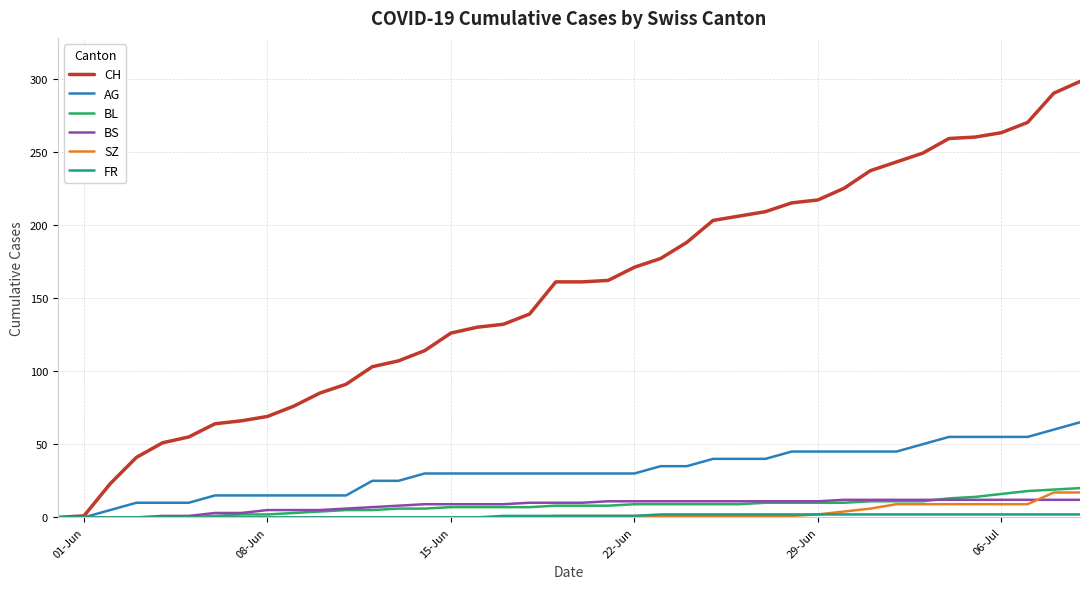

After their last crossing, which series has the higher values: BS or BL?

BL